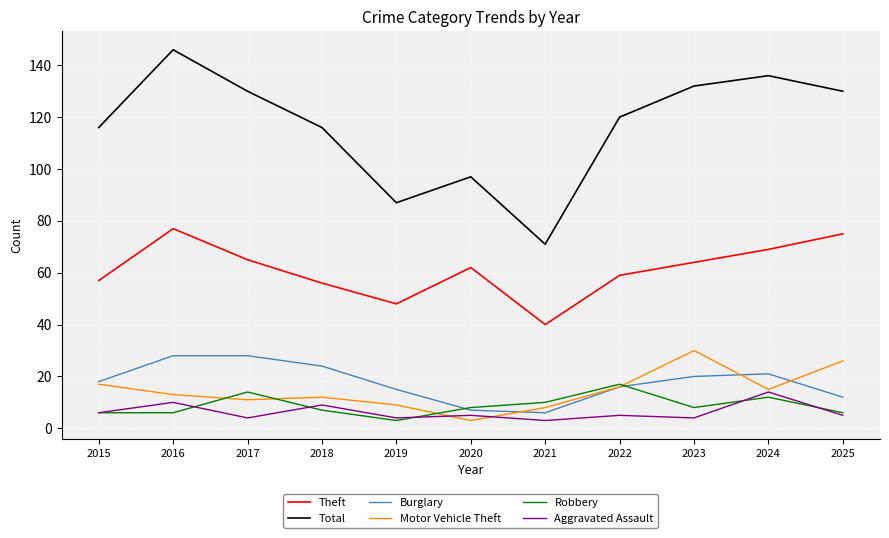

True or false: Theft and Total intersect in this chart.

False